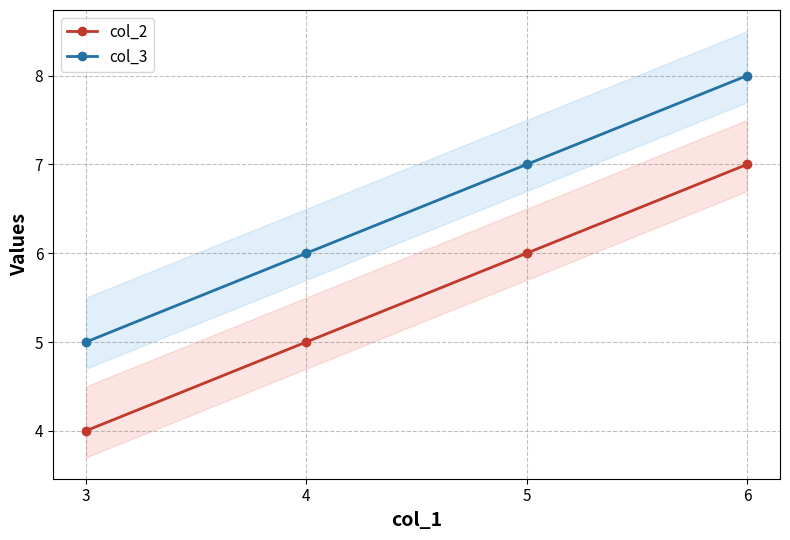

At which label does col_3 first exceed 7?

6